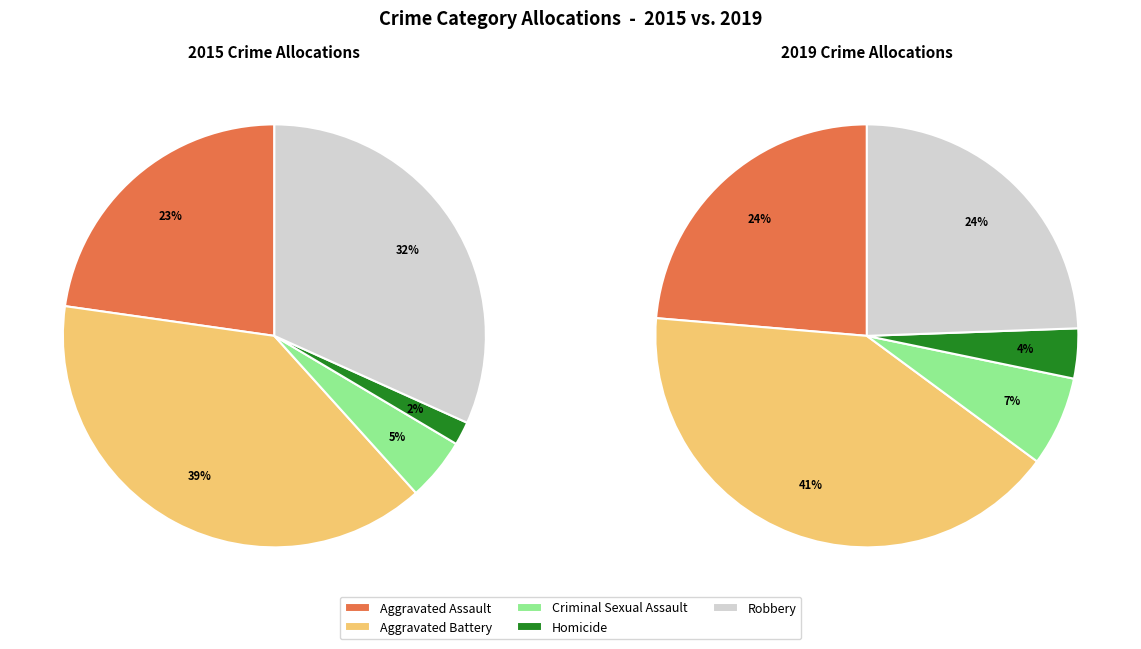

Is there any slice that represents more than half of the pie?

No